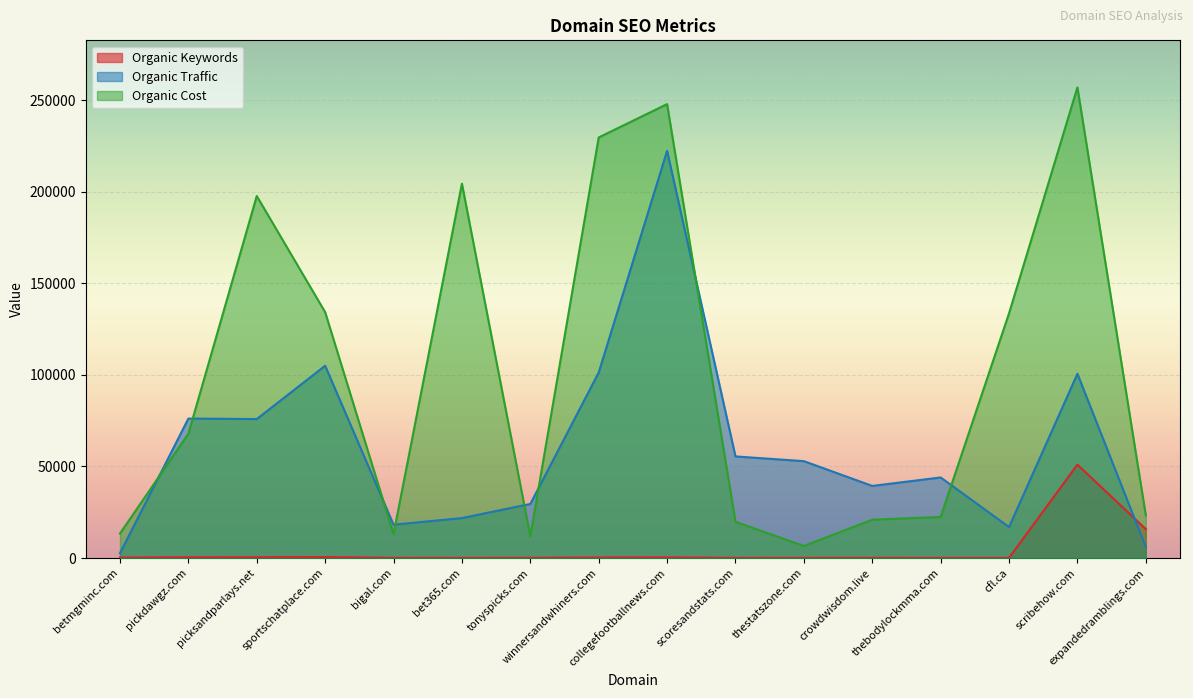

What is the average value of the Organic Keywords series?

4358